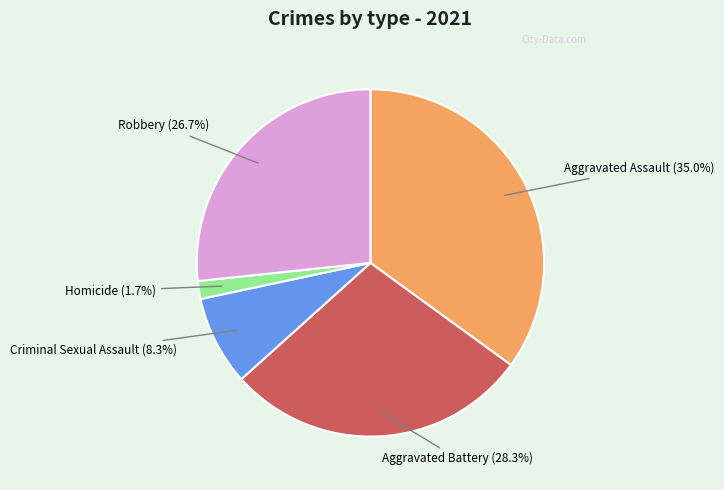

Which category has the biggest portion of the pie?

Aggravated Assault